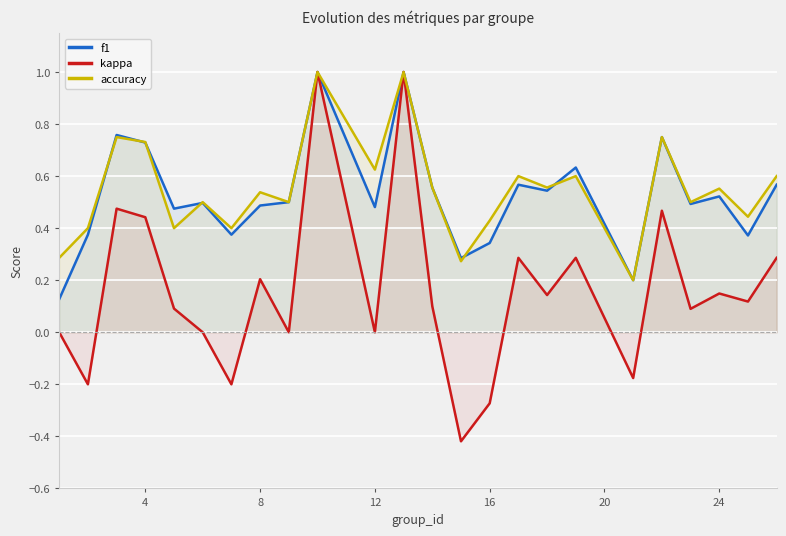

What is the maximum value shown in the chart?

1.0